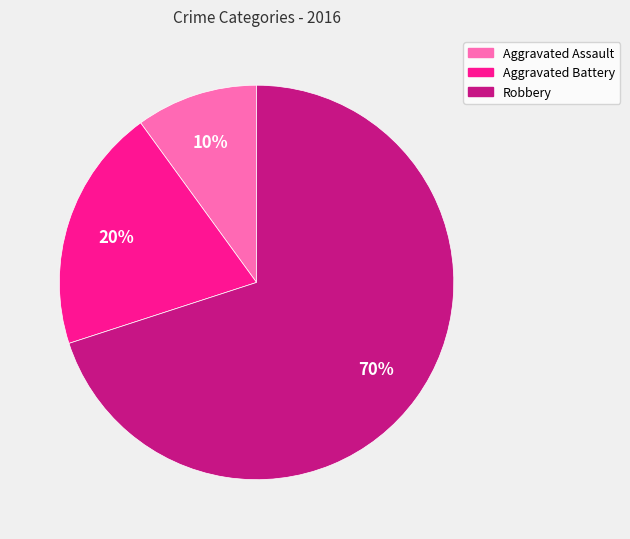

What percentage is the Aggravated Assault slice, to the nearest percent?

10%